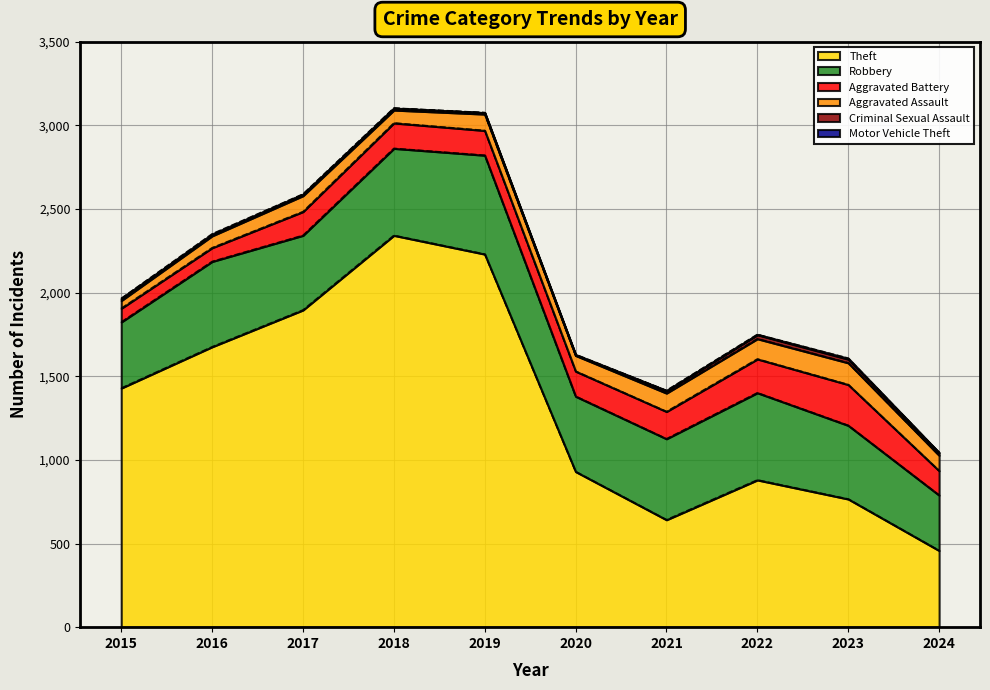

True or false: Aggravated Assault has more than 0 points higher than both neighbors.

True